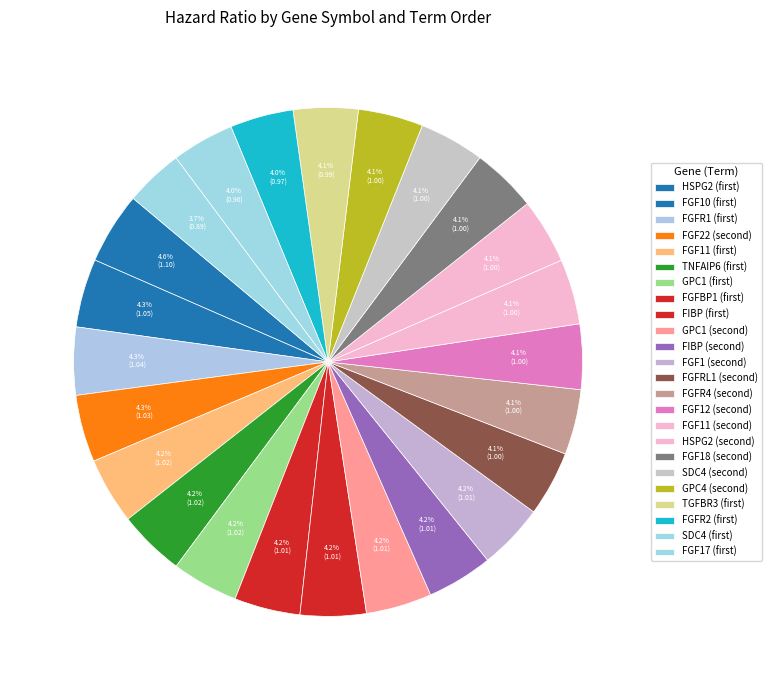

Rank the categories by value from highest to lowest.

HSPG2 (first), FGF10 (first), FGFR1 (first), FGF22 (second), FGF11 (first), TNFAIP6 (first), GPC1 (first), FGFBP1 (first), FIBP (first), GPC1 (second), FIBP (second), FGF1 (second), FGFRL1 (second), FGFR4 (second), FGF12 (second), FGF11 (second), HSPG2 (second), FGF18 (second), SDC4 (second), GPC4 (second), TGFBR3 (first), FGFR2 (first), SDC4 (first), FGF17 (first)